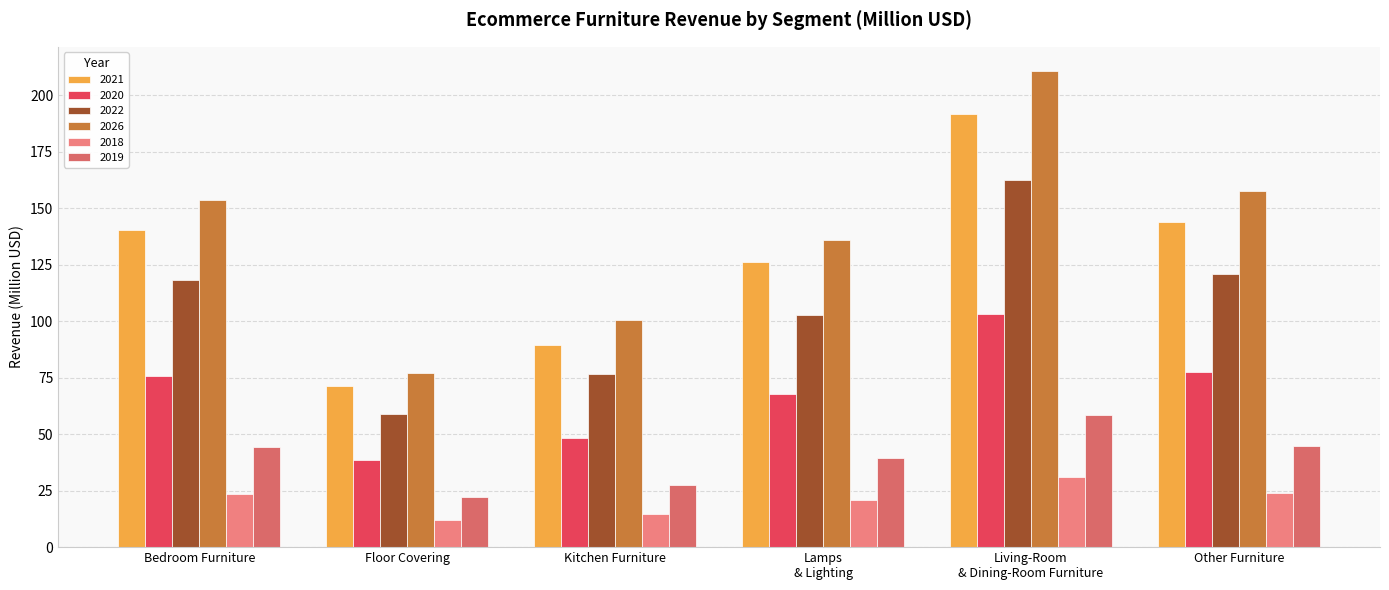

How many data points in 2019 are less than 44?

3